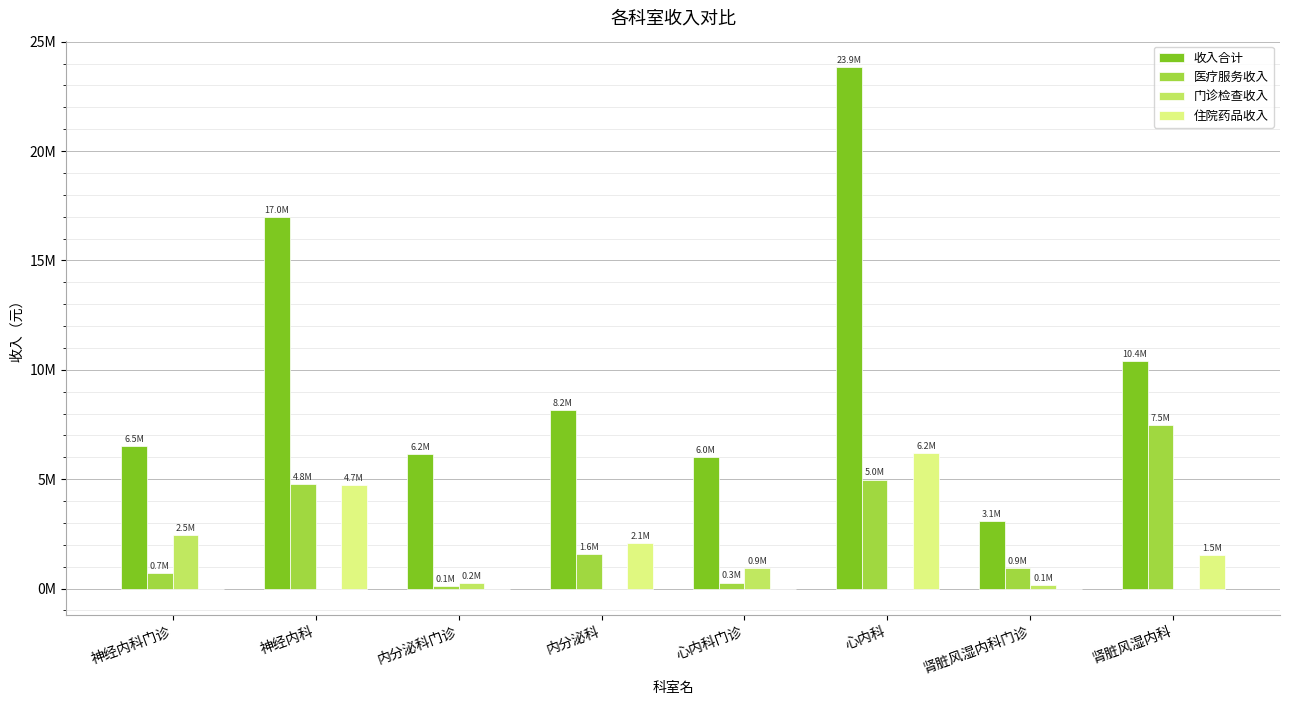

What are all the series names shown in the legend?

收入合计, 医疗服务收入, 门诊检查收入, 住院药品收入